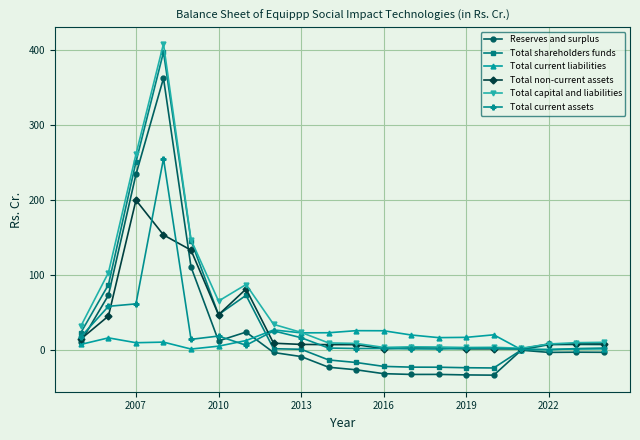

What is the greatest value displayed?

408.9